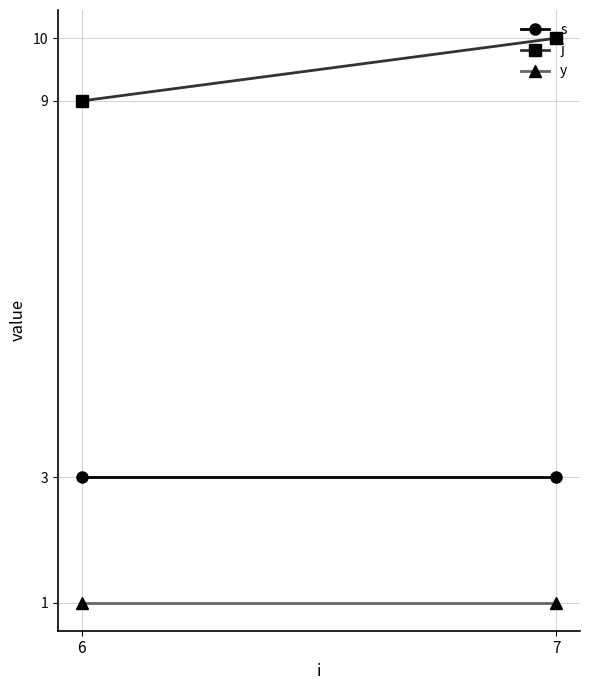

What is the maximum value shown in the chart?

10